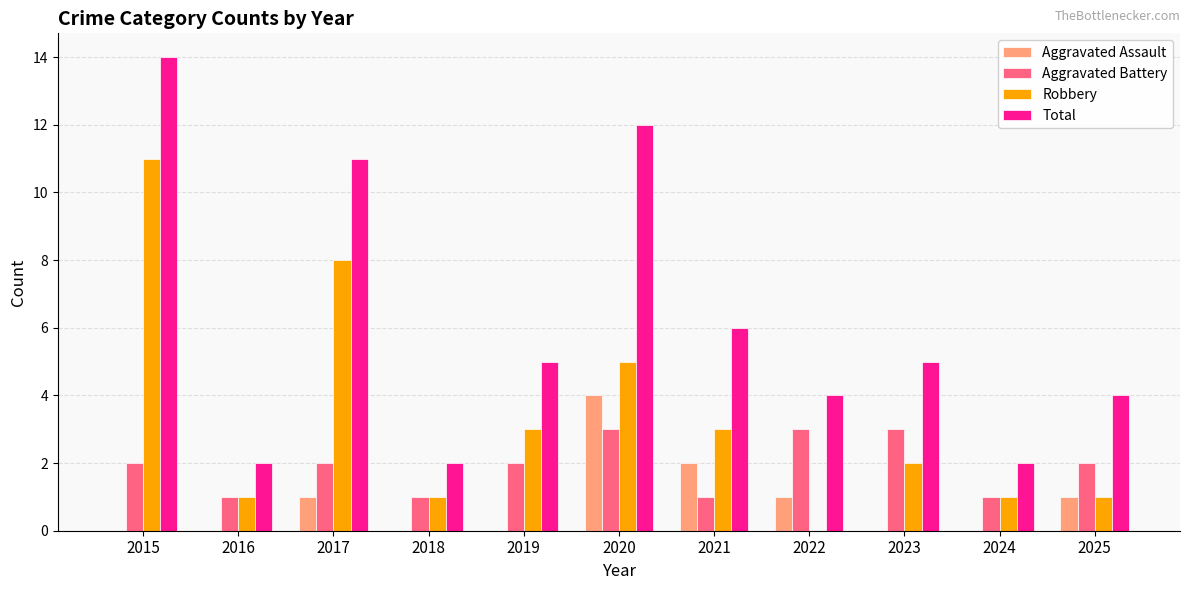

What are all the series names shown in the legend?

Aggravated Assault, Aggravated Battery, Robbery, Total